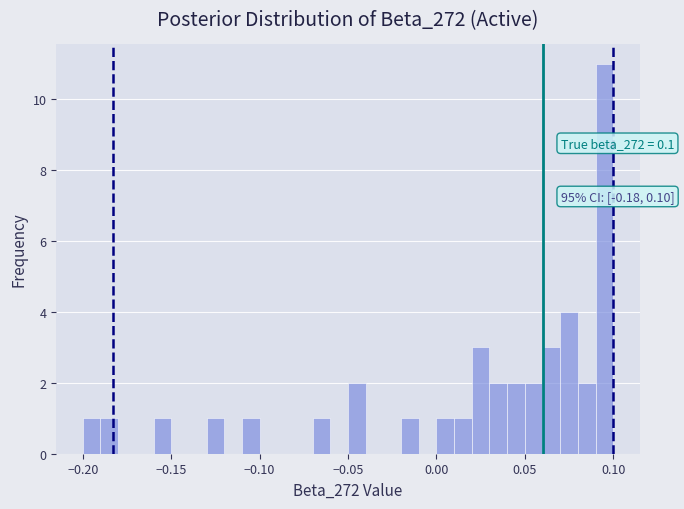

Read against the x-axis, roughly where is the centre of the tallest bar?

0.095